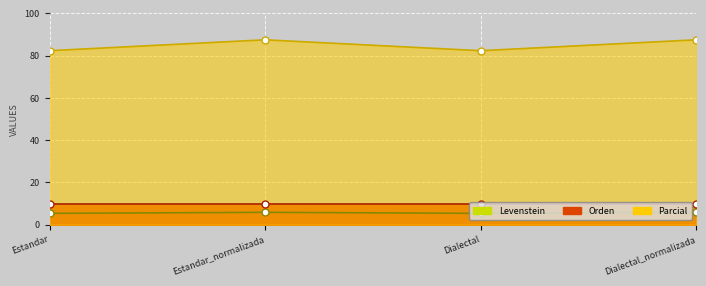

Between Dialectal_normalizada and Dialectal, which is larger?

Dialectal_normalizada